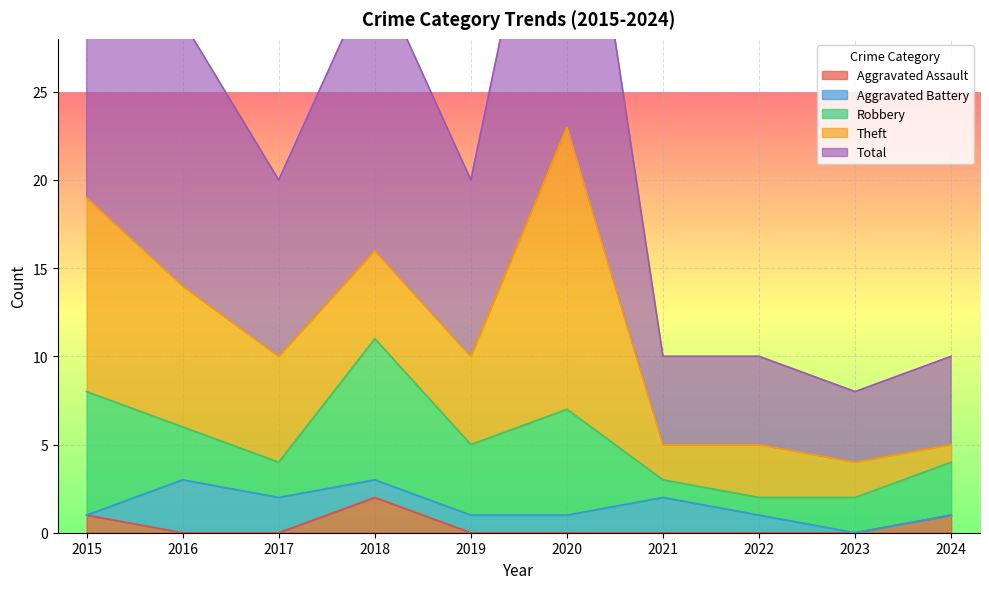

True or false: Theft and Aggravated Battery cross at least once.

False